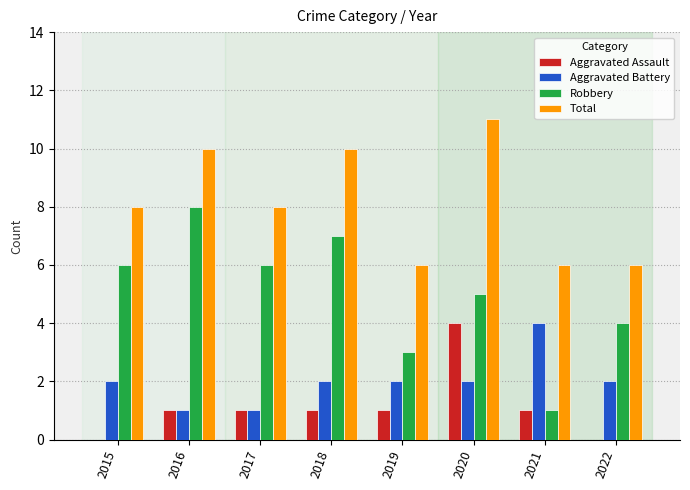

The Total series shows 6 at 2022. True or false?

True